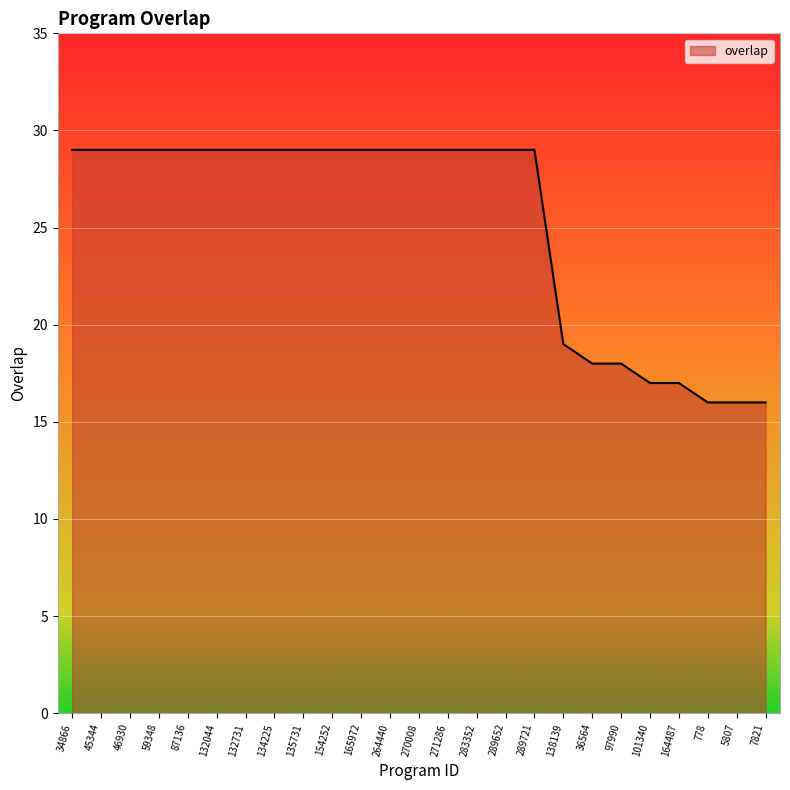

What is the smallest value displayed?

16